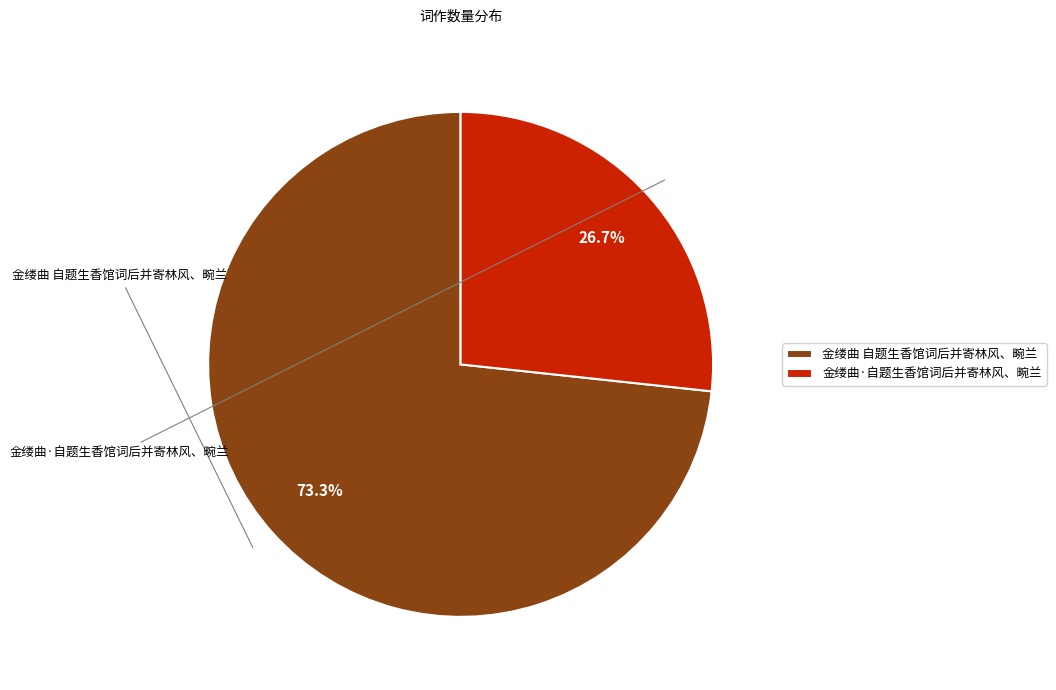

To the nearest percent, what portion does 金缕曲 自题生香馆词后并寄林风、畹兰 represent?

73%